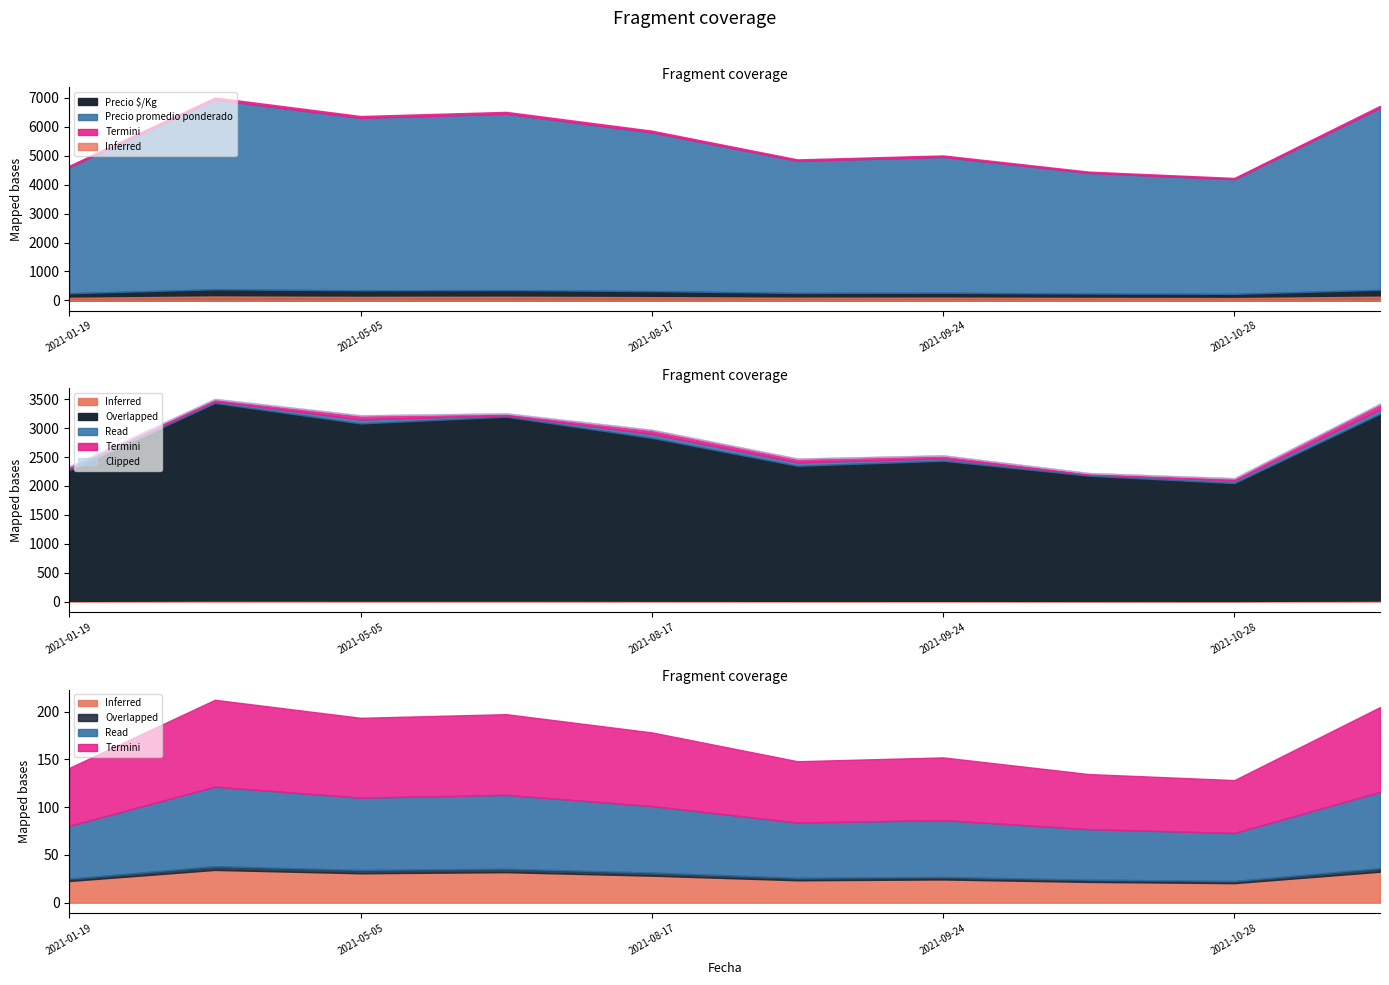

True or false: Precio $/Kg and Precio minimo intersect in this chart.

False